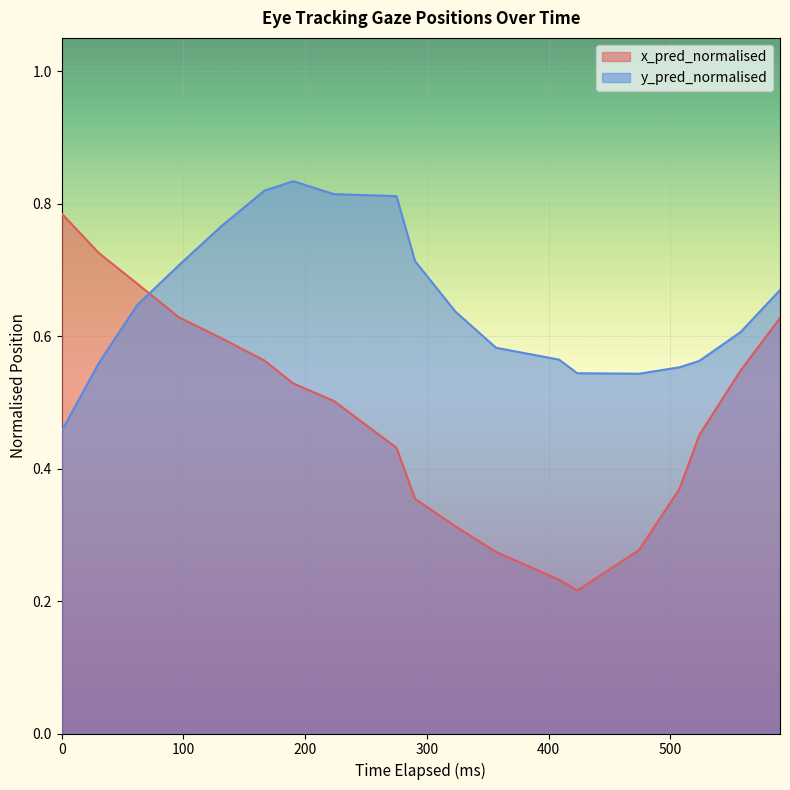

List the series in order of their overall mean, lowest first.

x_pred_normalised, y_pred_normalised